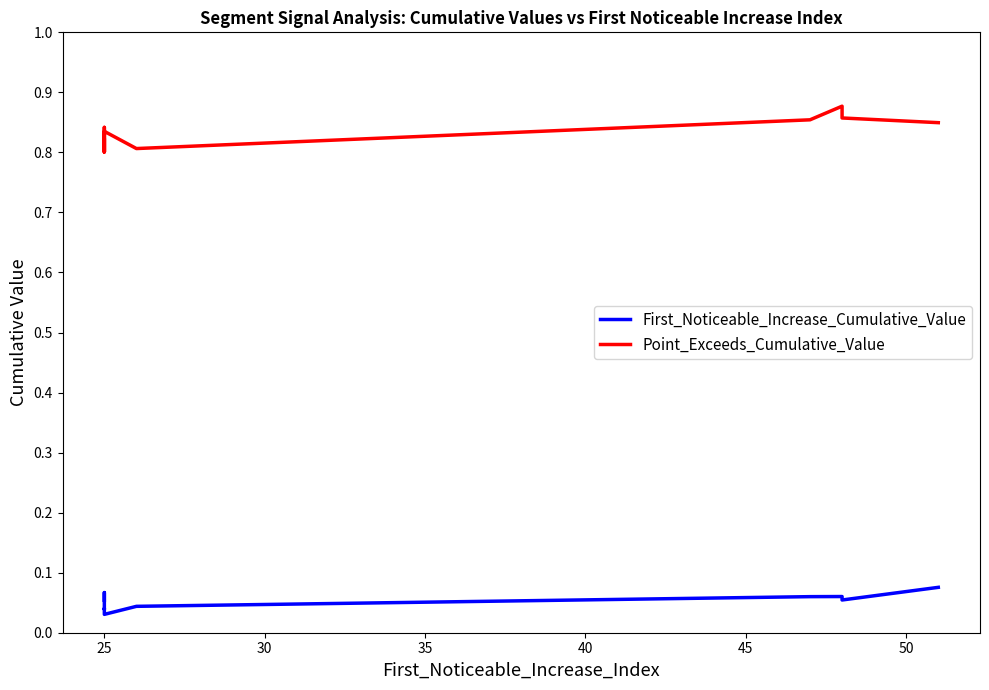

What position from the right is 25?

9